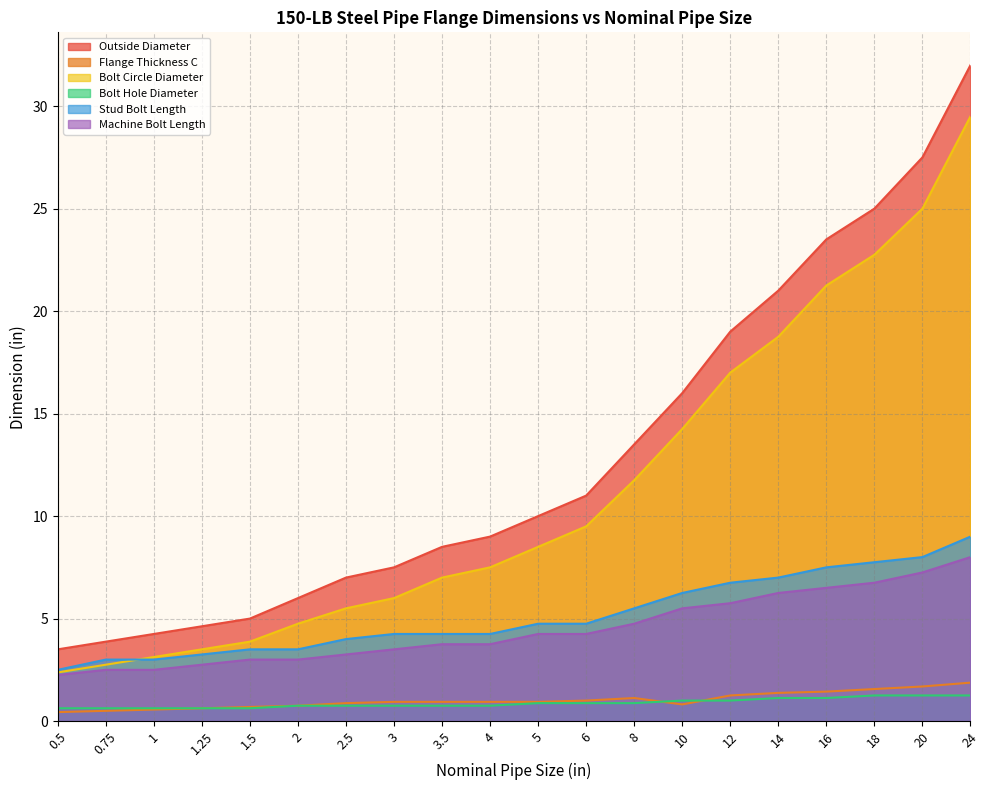

True or false: Machine Bolt Length and Flange Thickness C intersect in this chart.

False